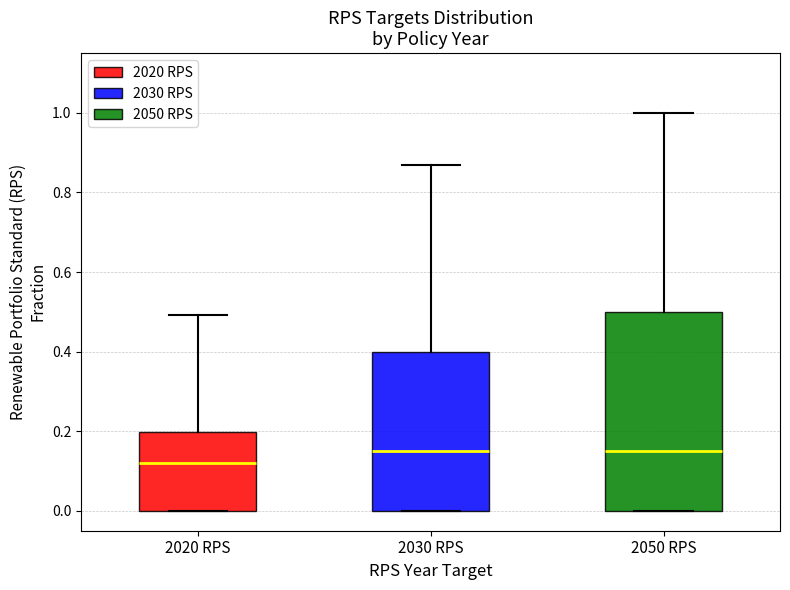

Comparing the boxes themselves (not the whiskers), which one is the tallest?

2050 RPS